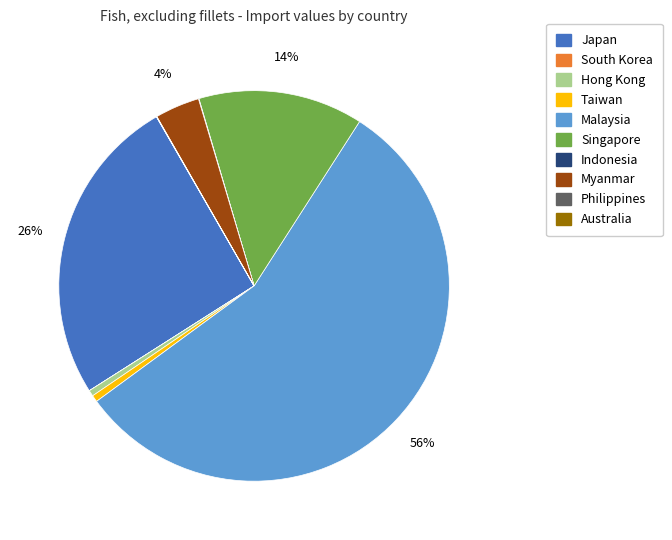

To the nearest percent, what is the average slice percentage?

10%